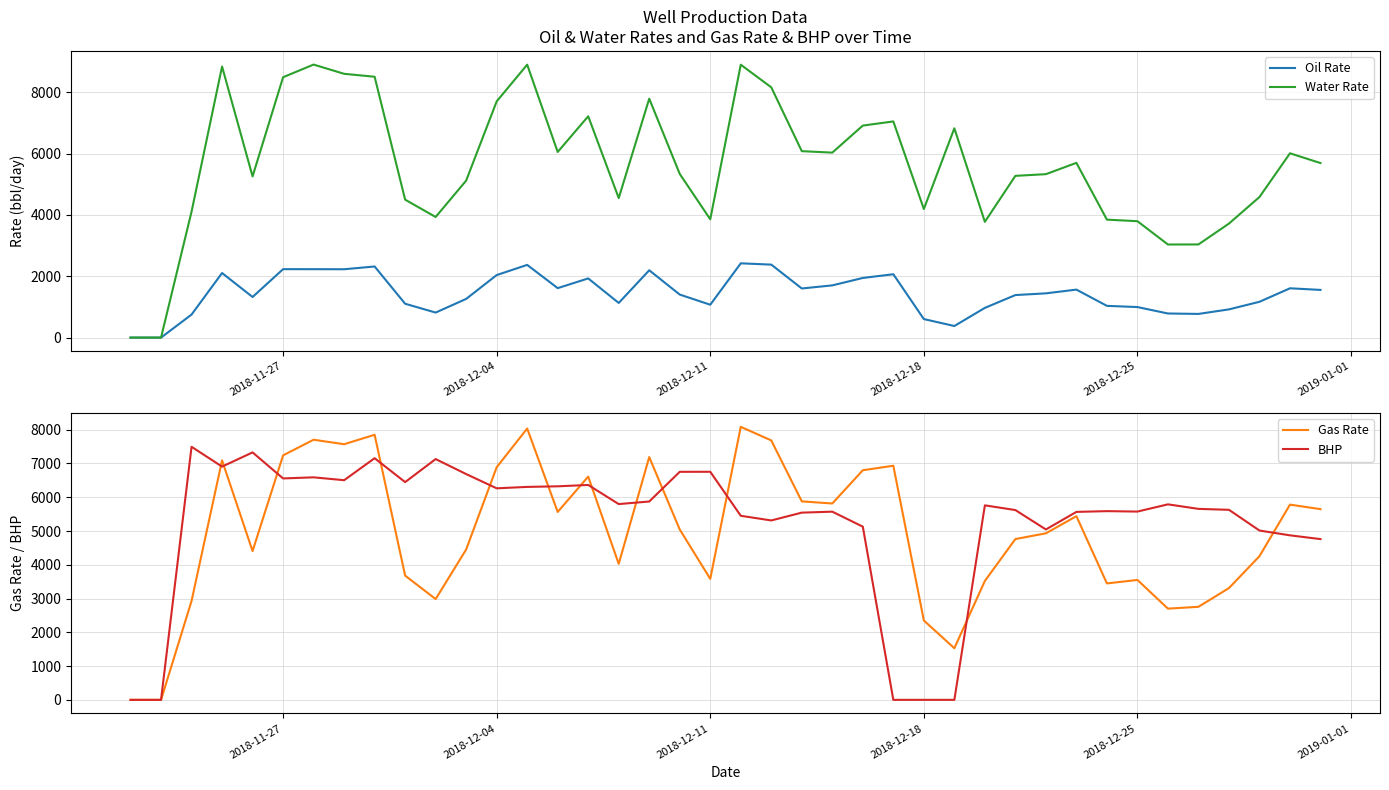

What is the difference between the maximum and minimum values in the BHP series?

7493.8